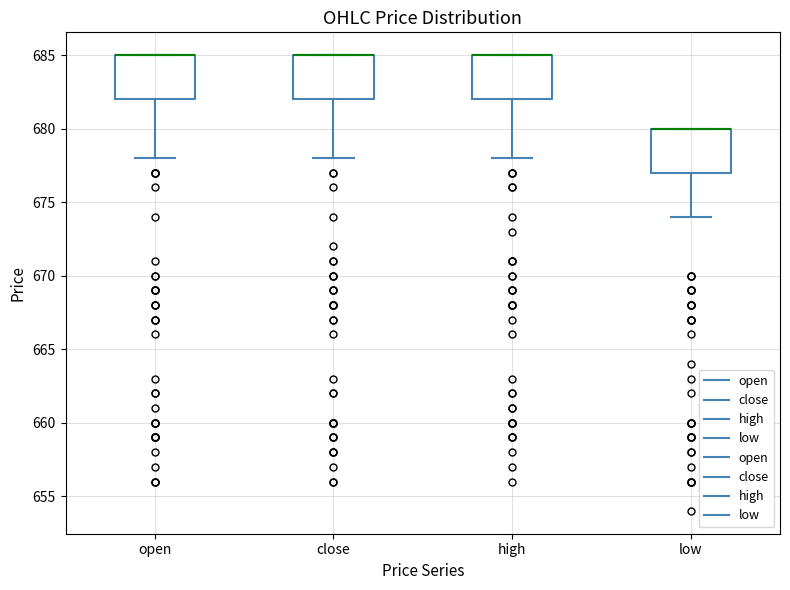

Reading left to right, read every box against the y-axis: the position of its median line, the range the box covers, and the ends of its whiskers. The values are not printed on the chart, so give them approximately, as read against the axis.

open: median 685 (drawn on the box's upper edge), box 682 to 685, whiskers 678 to 685
close: median 685 (drawn on the box's upper edge), box 682 to 685, whiskers 678 to 685
high: median 685 (drawn on the box's upper edge), box 682 to 685, whiskers 678 to 685
low: median 680 (drawn on the box's upper edge), box 677 to 680, whiskers 674 to 680